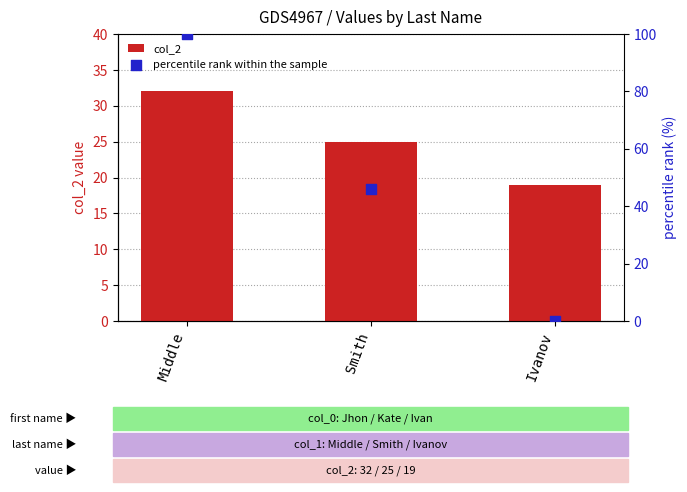

Which series has the largest total across all categories?

percentile rank within the sample